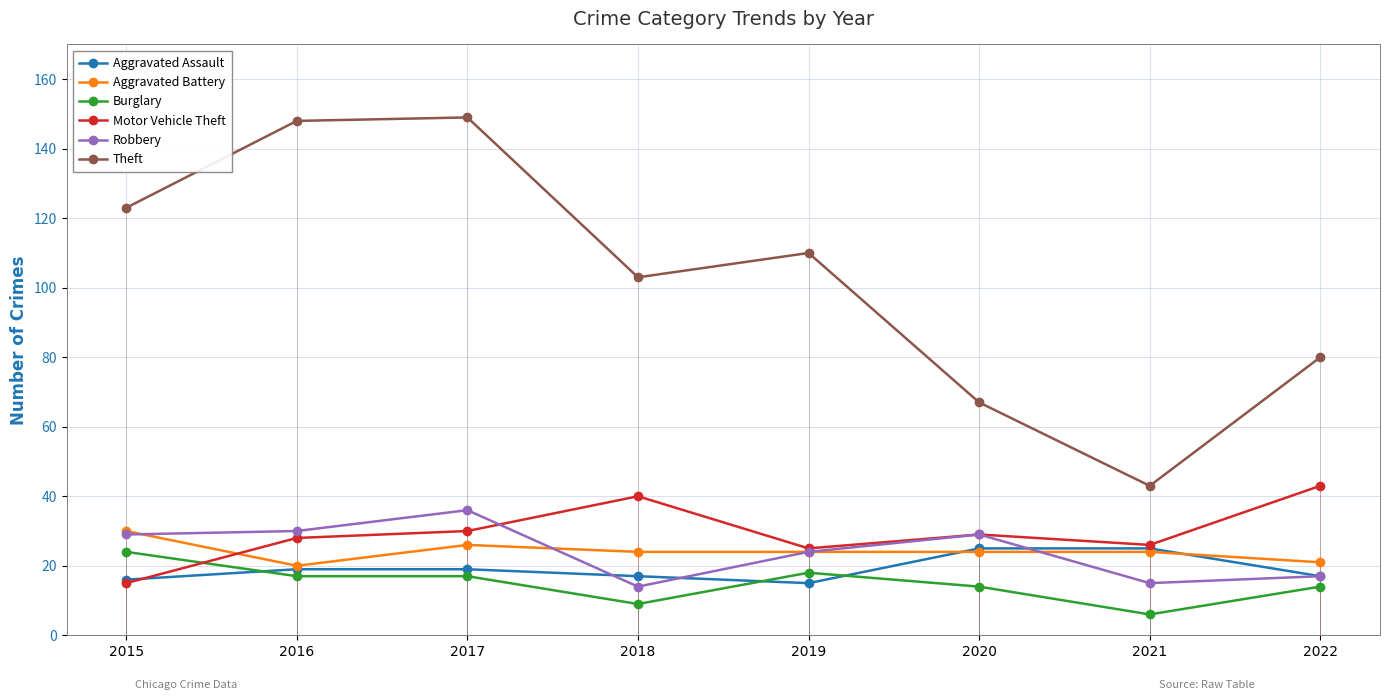

Where is the first local minimum for Robbery?

2018